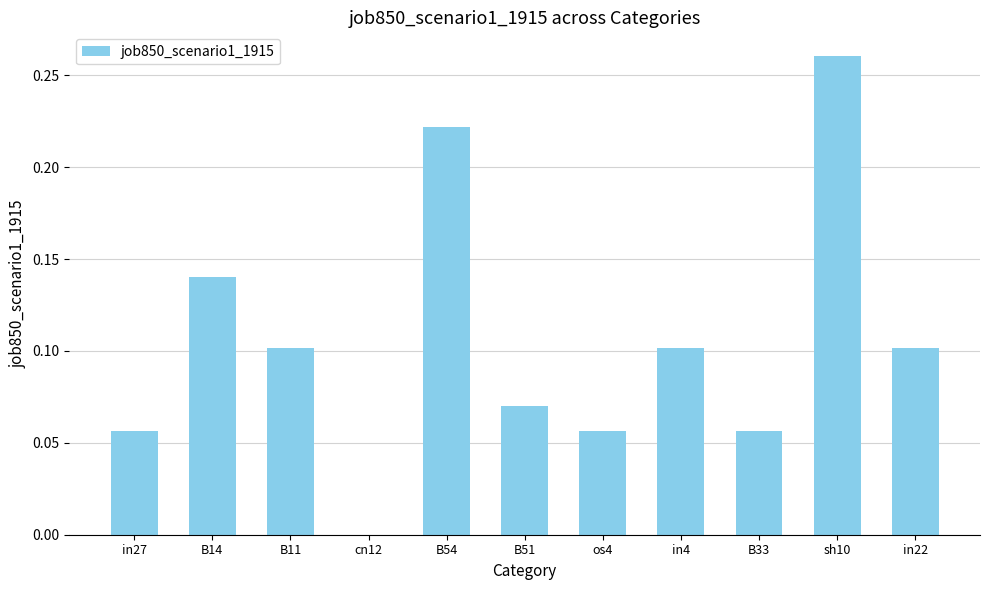

The chart shows a value of 0.0 at B33. True or false?

False